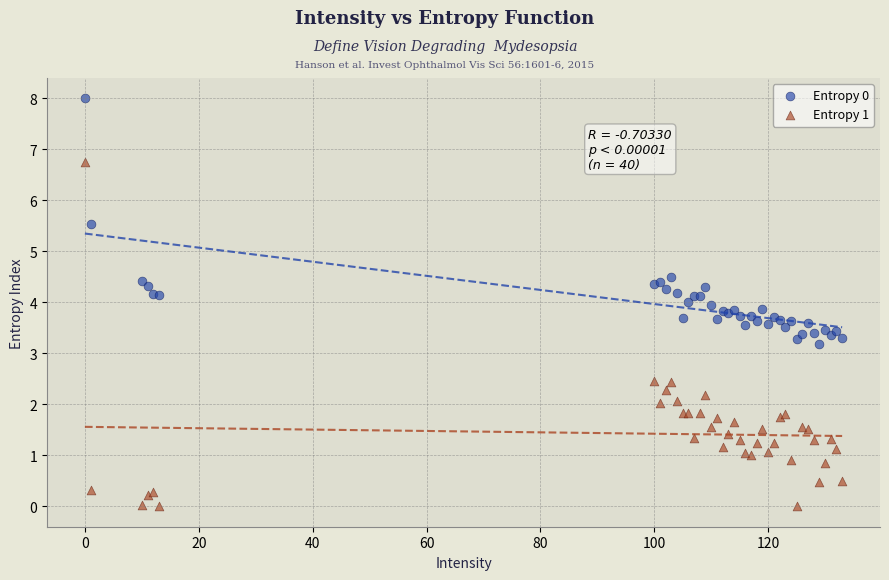

Which series contains the lowest Y value?

Entropy 1